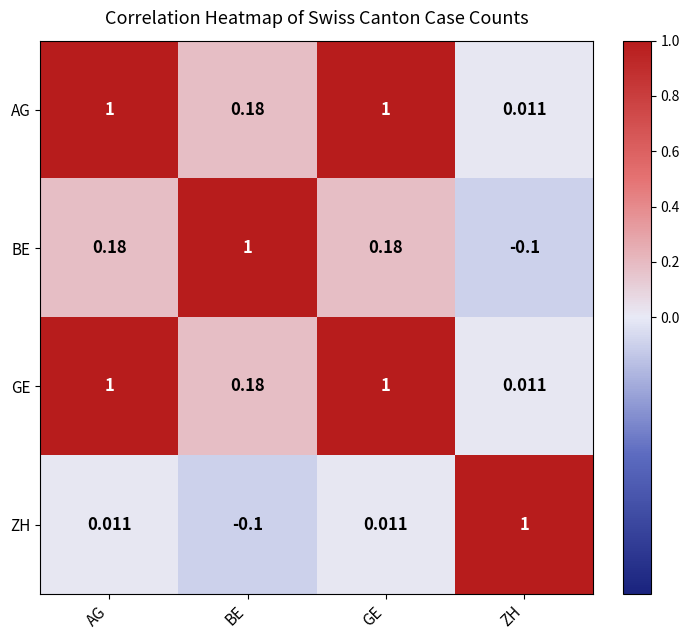

At which label does ZH reach its peak?

ZH